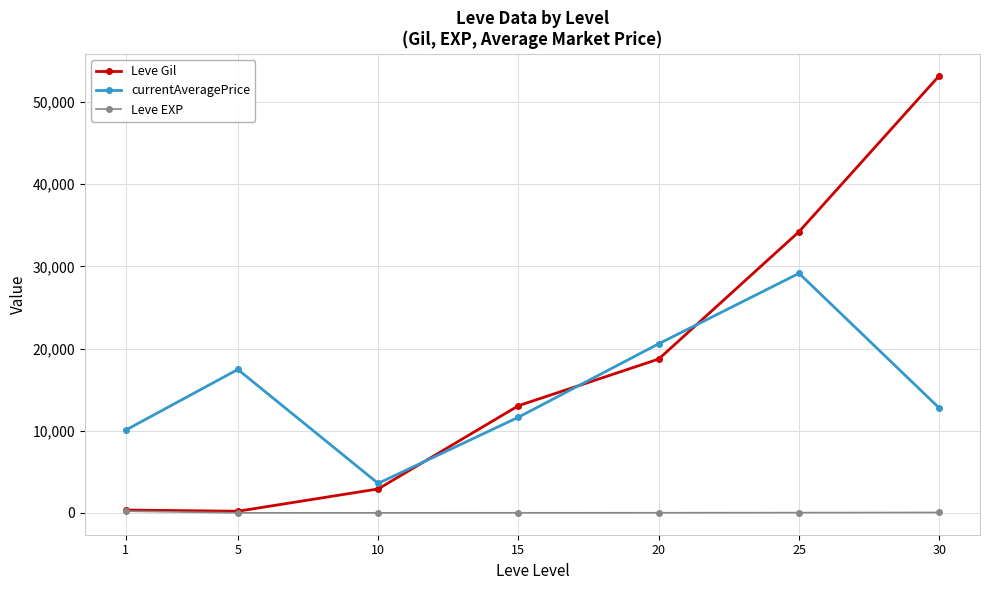

What is the value of the Leve EXP point at the 3rd from the left?

9.5